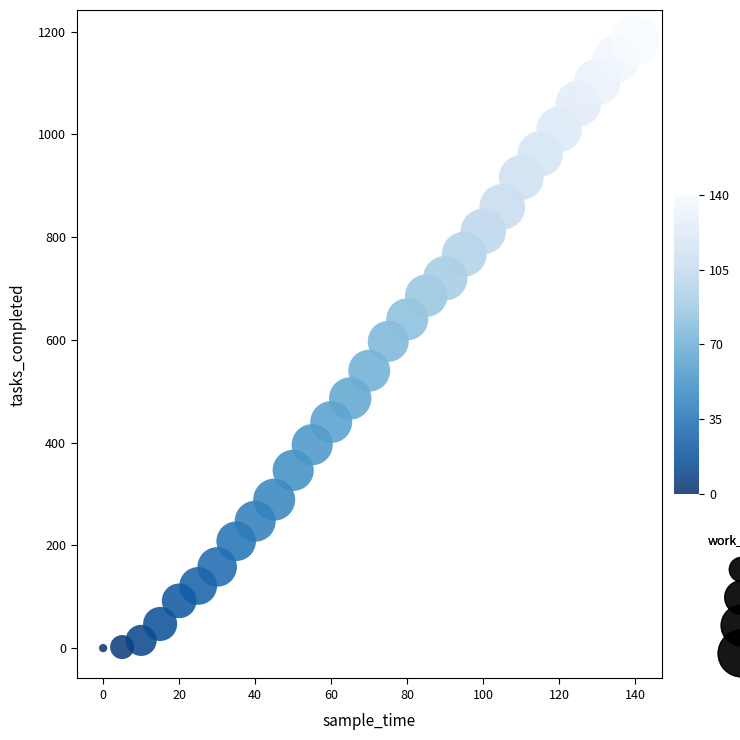

What is the range of Y values (max minus min)?

1183